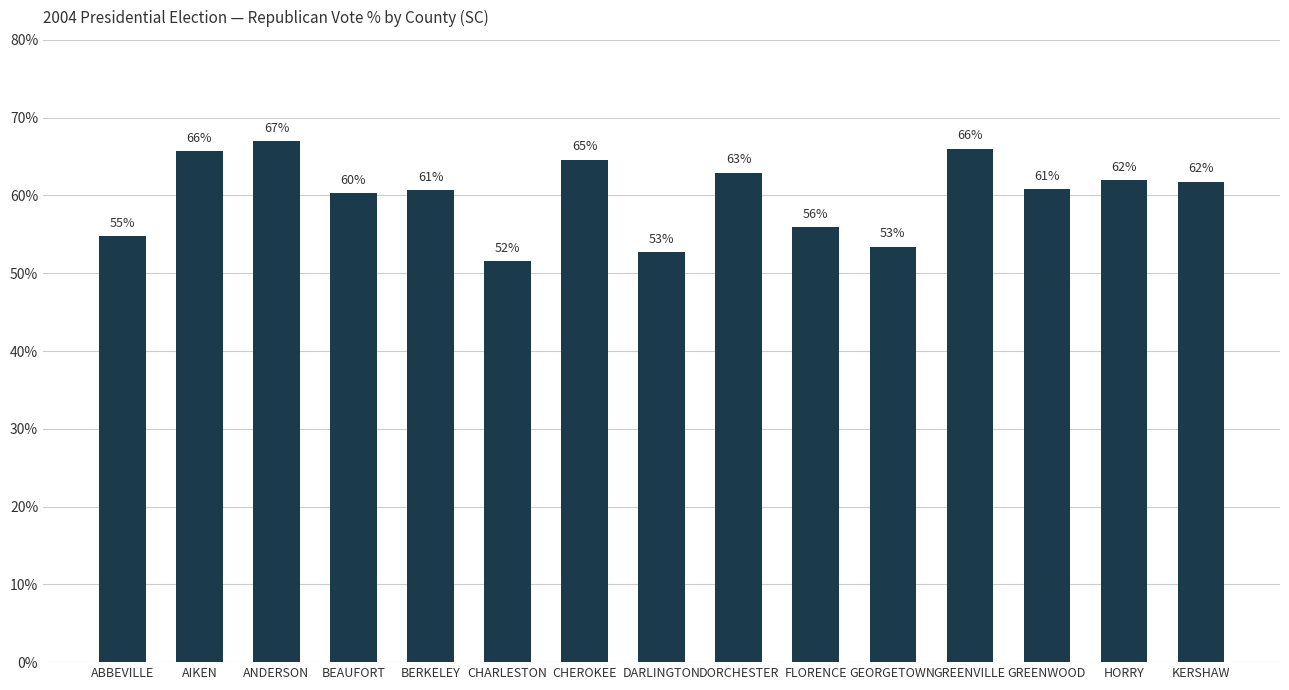

At which label is the value closest to 59?

BEAUFORT